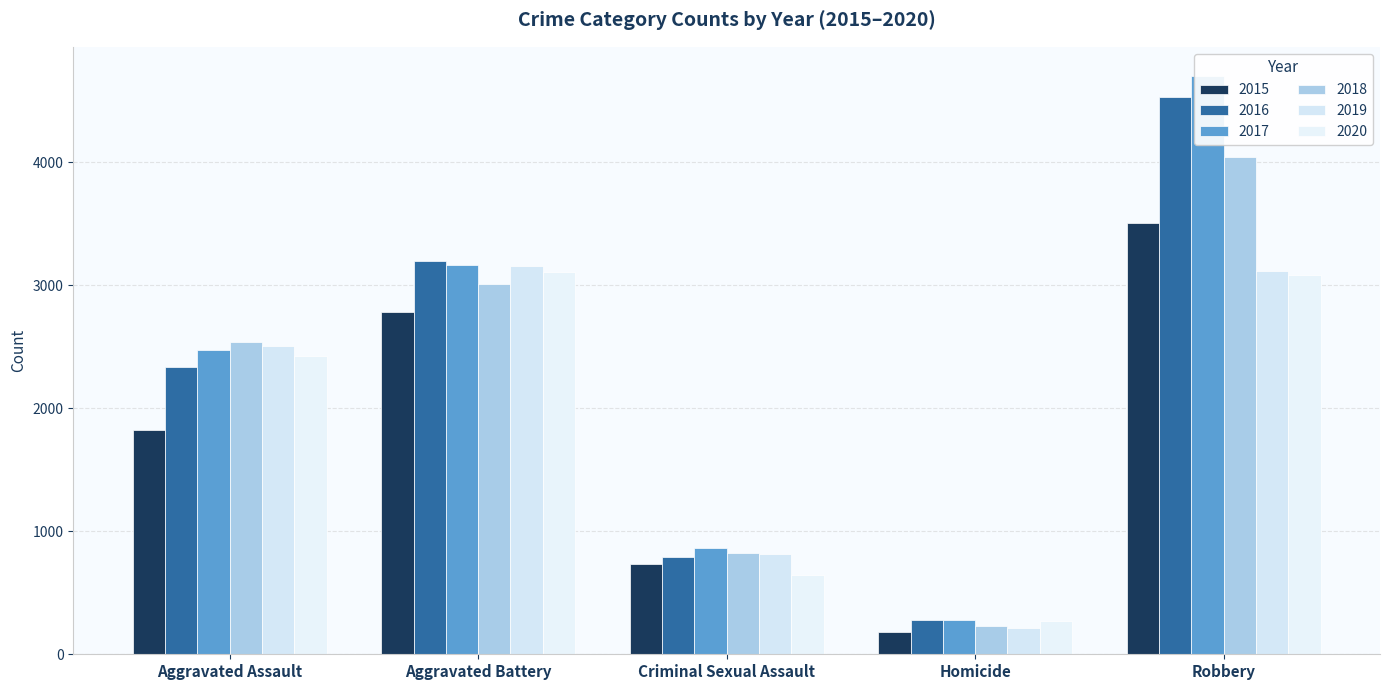

Is the value of 2016 at Aggravated Assault greater than the value of 2020 at Aggravated Assault?

No